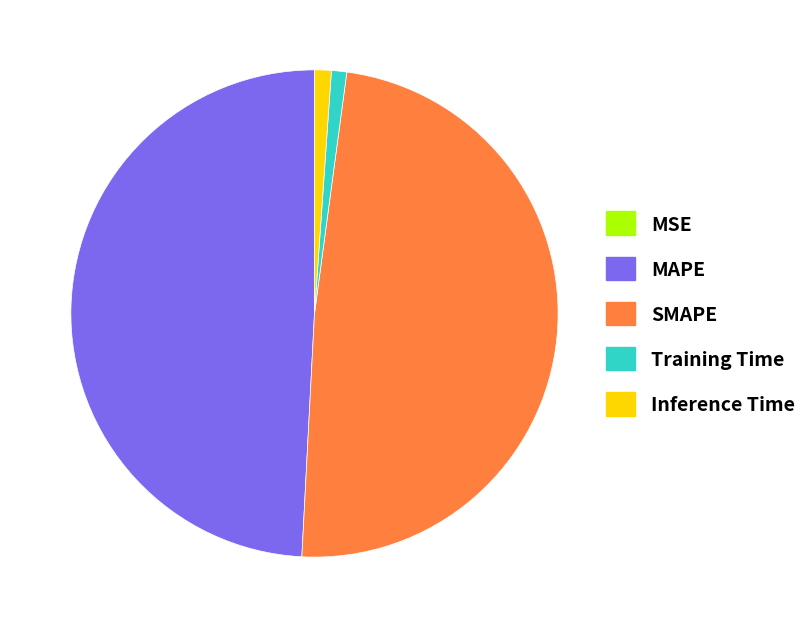

Does Training Time represent more than half of the total?

No